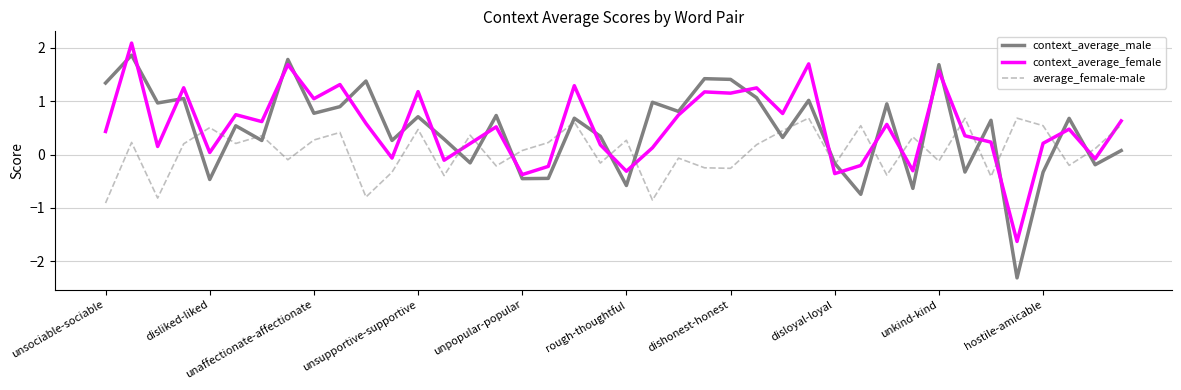

What is the minimum value for average_female-male?

-0.9